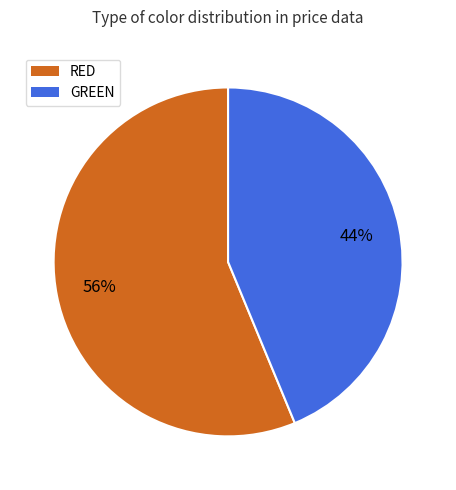

Is the sum of RED and GREEN greater than half?

Yes